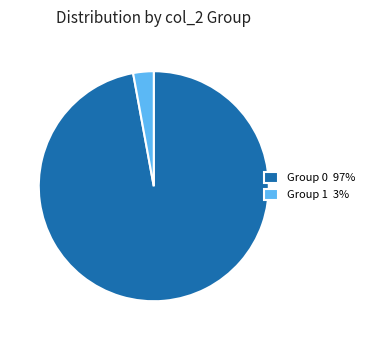

True or false: Group 0 97% accounts for 97% of the total.

True